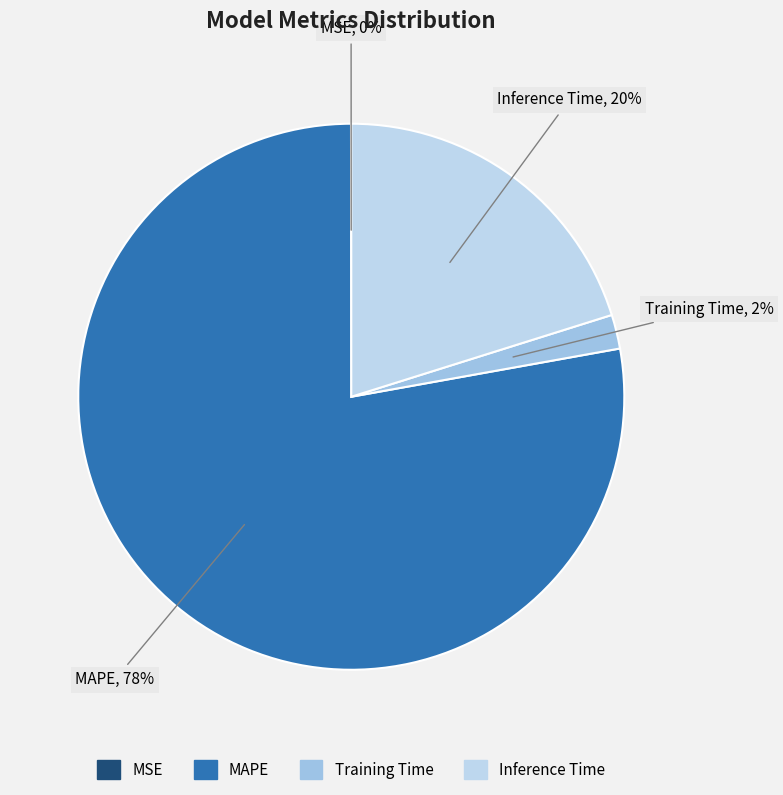

The Training Time slice represents 2% of the pie. True or false?

True